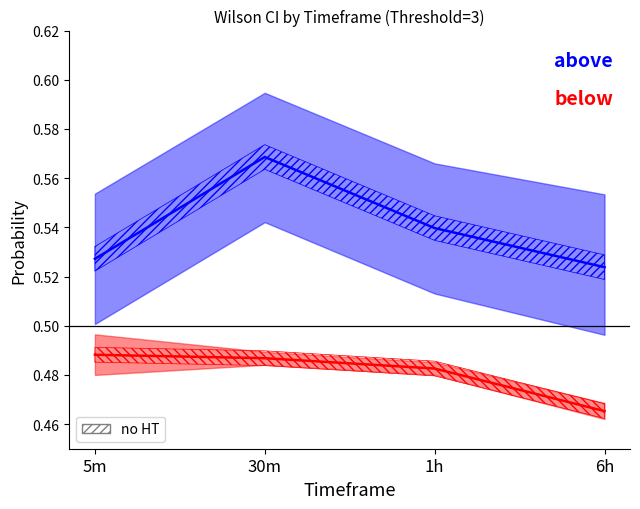

How many above Prob values are between 0 and 1?

4